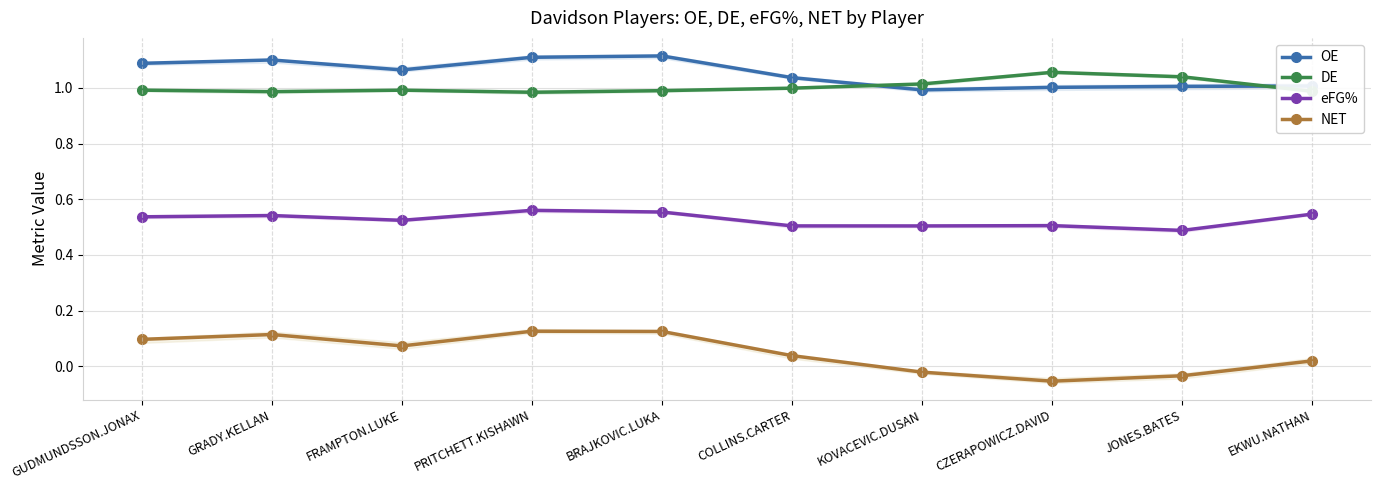

Which series has the largest total across all categories?

OE